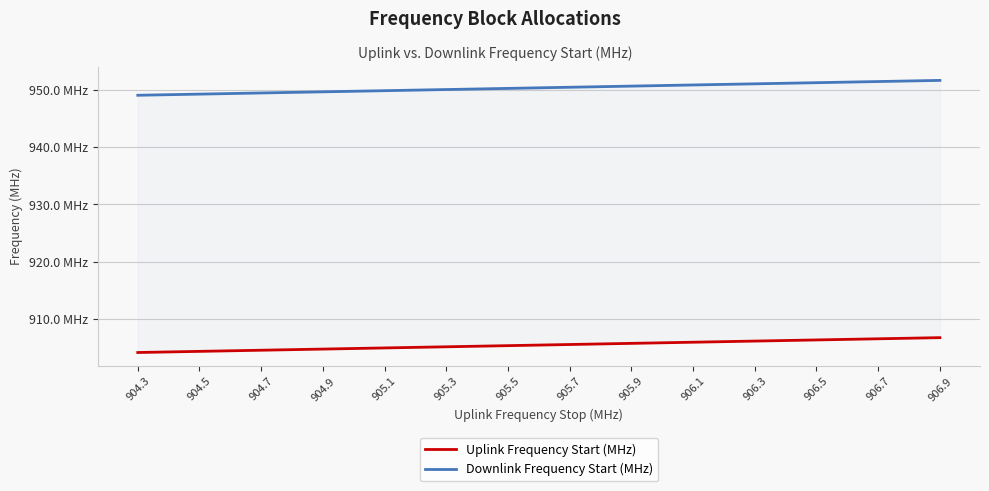

What is the difference between the second highest and minimum values in the Downlink Frequency Start (MHz) series?

2.4